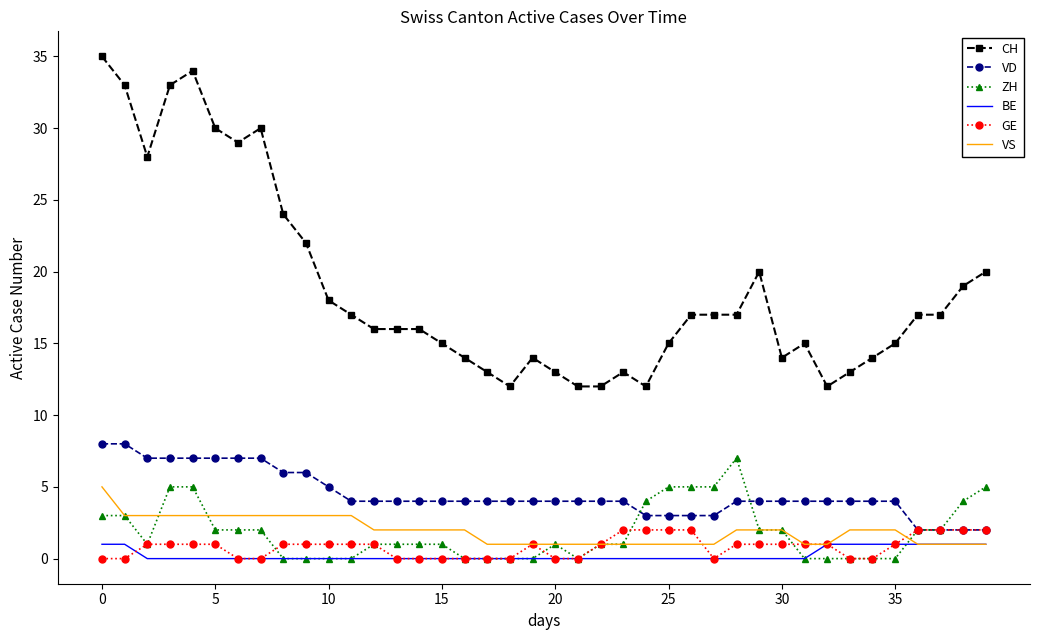

Which series has the widest spread of values?

CH